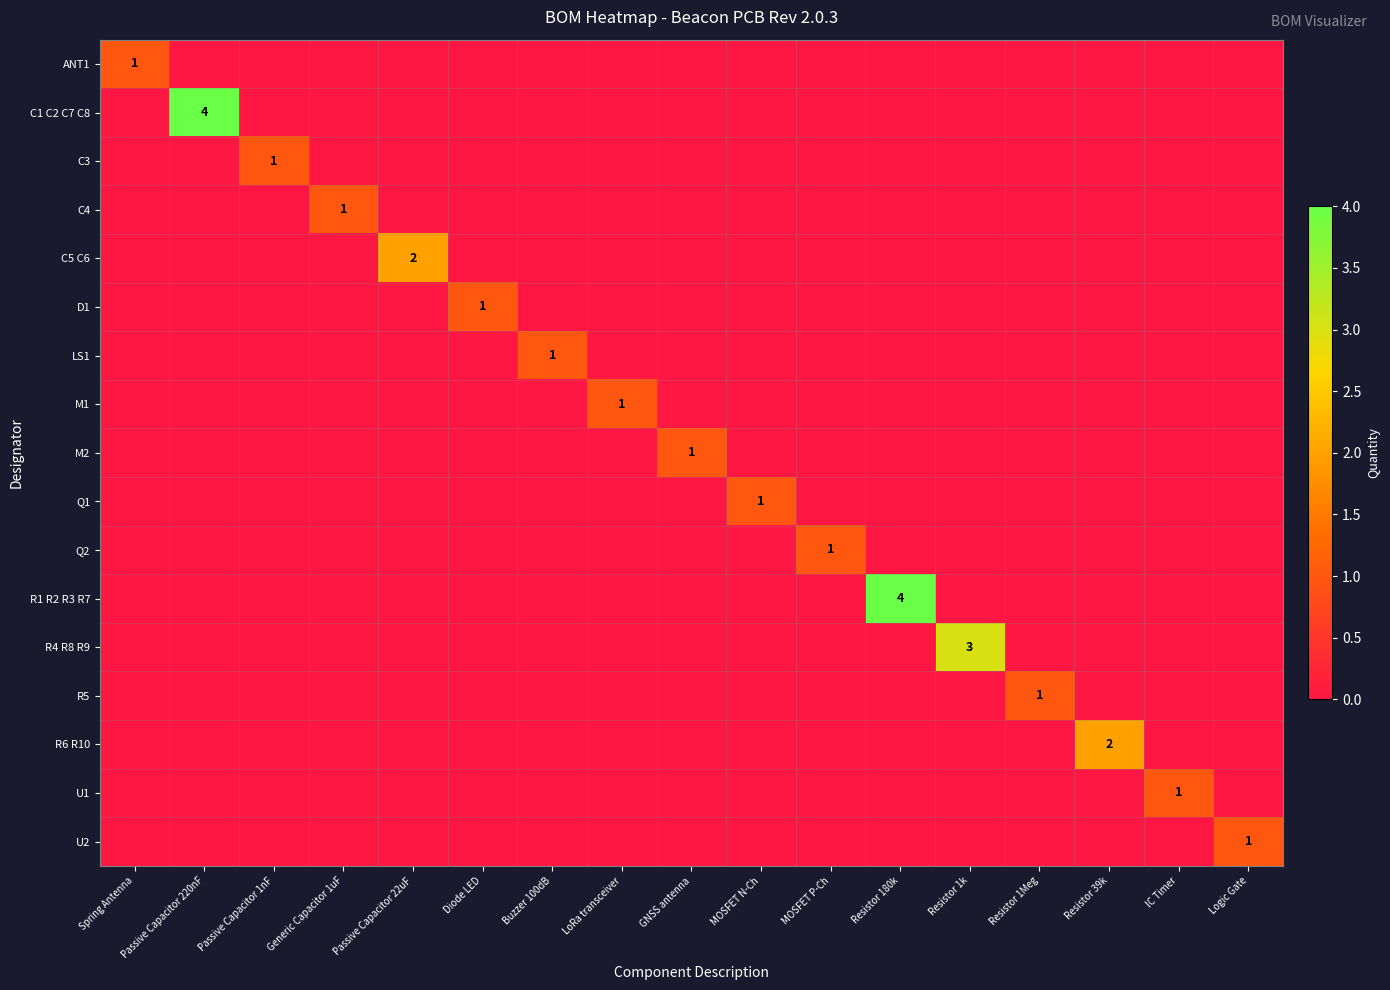

At how many categories does at least one series exceed 0?

17